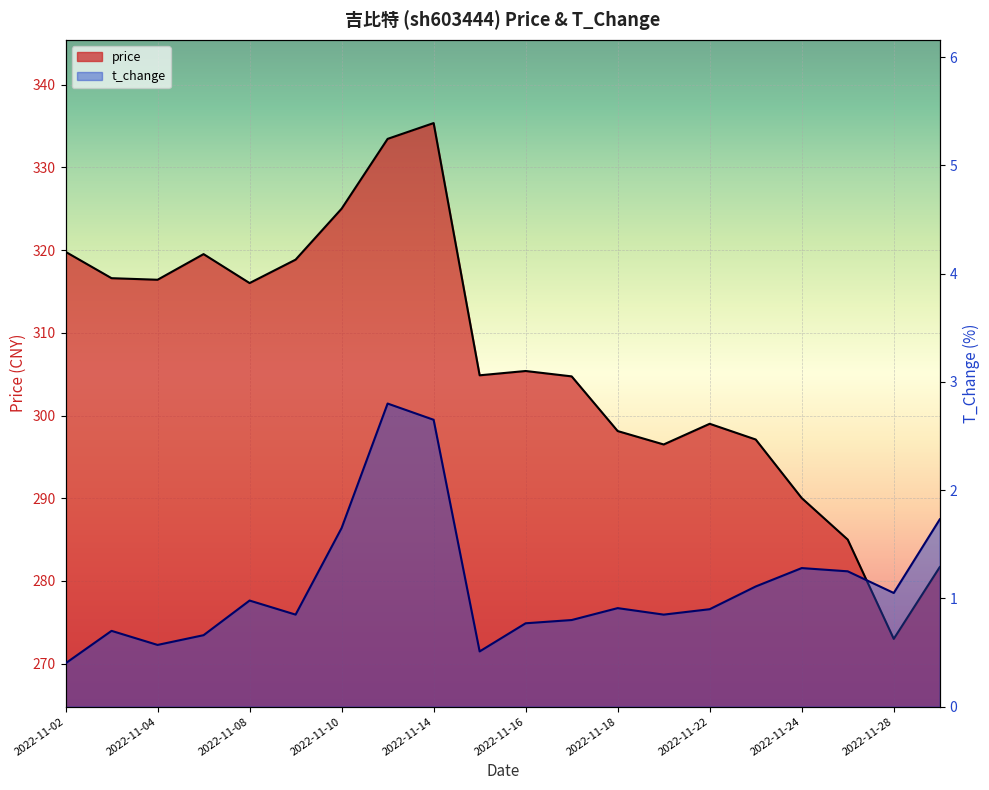

Which label corresponds to the largest value in the chart?

2022-11-14